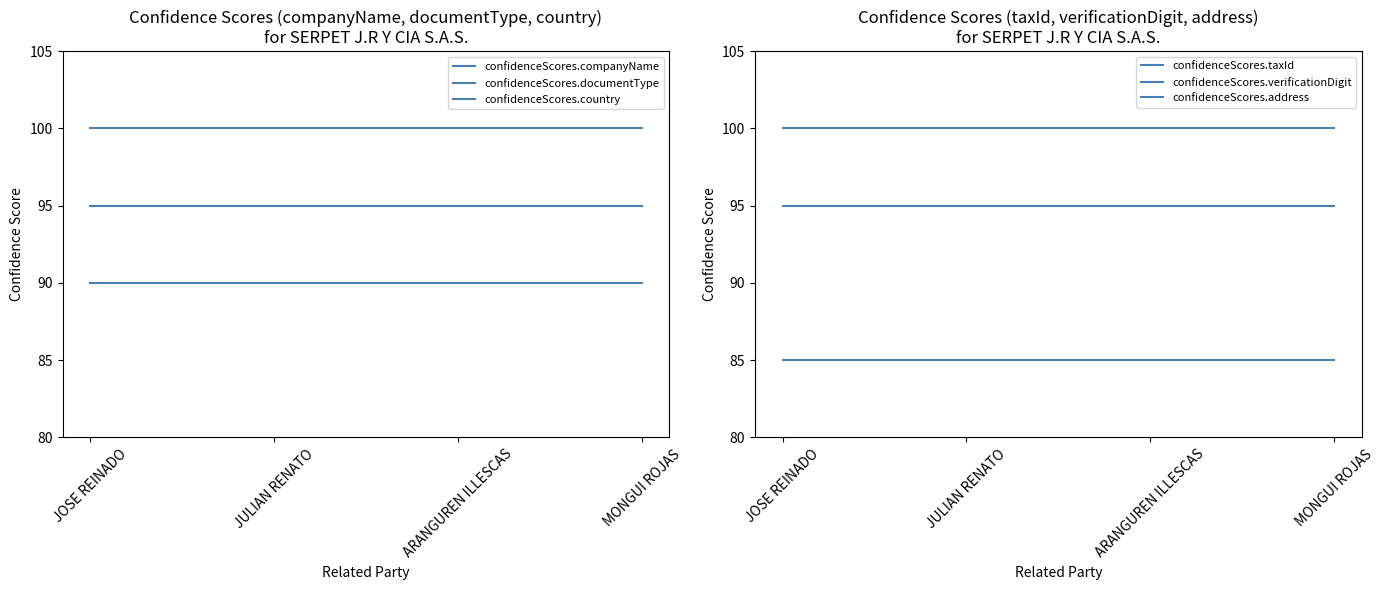

At JOSE REINADO, list the series in order from smallest to largest.

confidenceScores.address, confidenceScores.documentType, confidenceScores.companyName, confidenceScores.verificationDigit, confidenceScores.country, confidenceScores.taxId